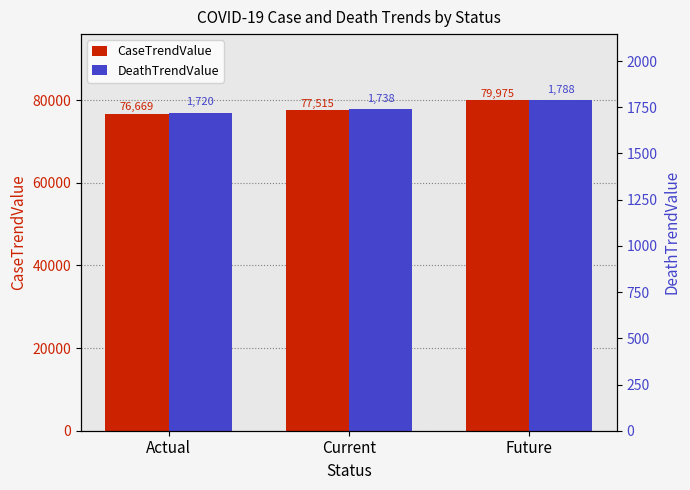

What are all the series names shown in the legend?

CaseTrendValue, DeathTrendValue